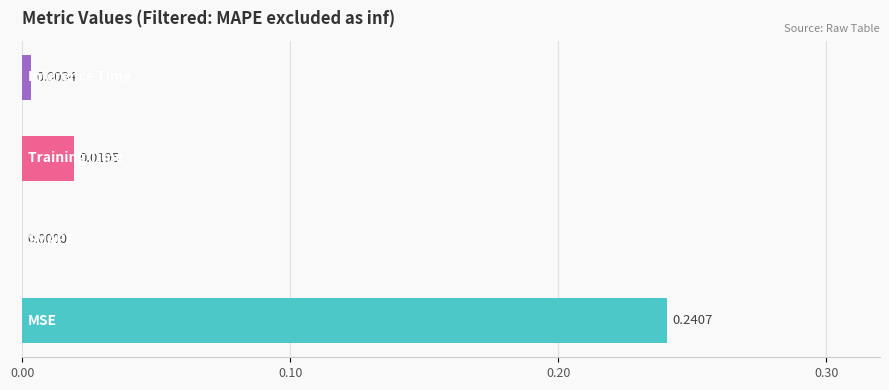

What is the sum of all values?

0.3